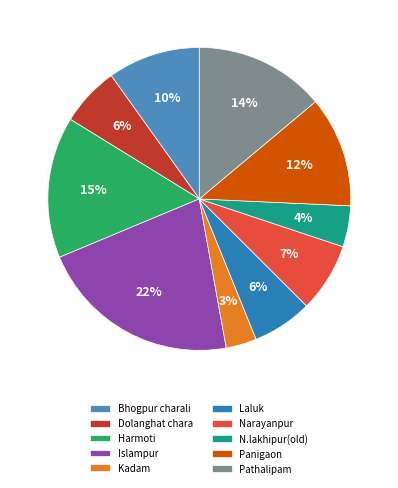

Is it true that Kadam is 1% of the pie?

False